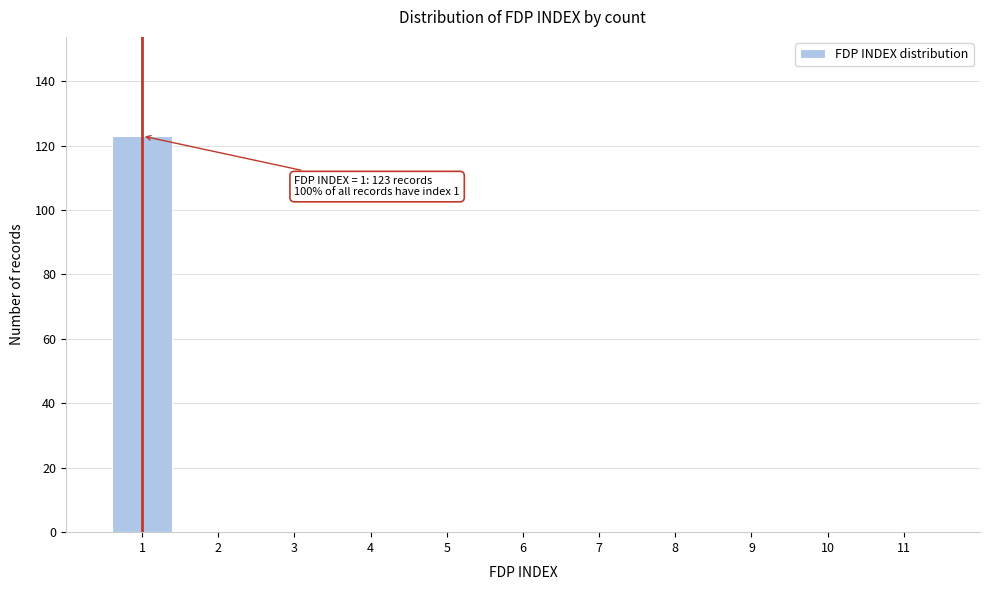

Reading right to left, extract all data points from this chart.

11=0	10=0	9=0	8=0	7=0	6=0	5=0	4=0	3=0	2=0	1=123